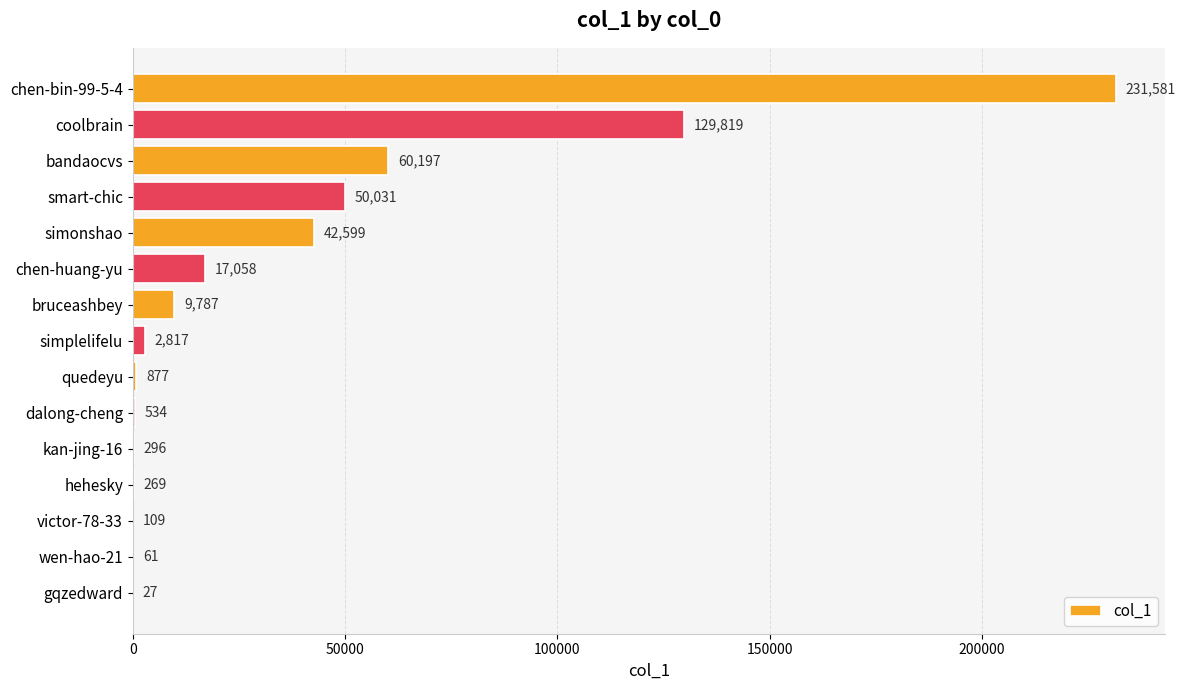

Count the number of data series in this chart.

1